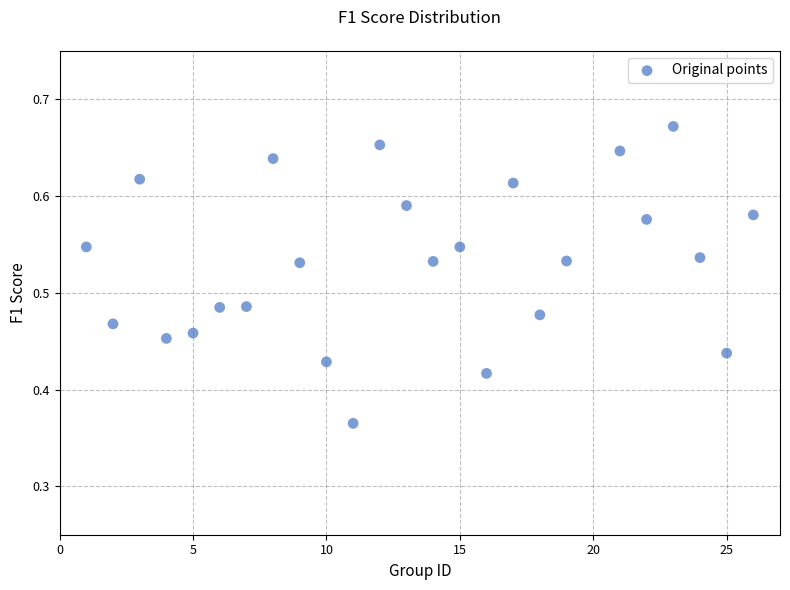

What is the range of Y values (max minus min)?

0.3